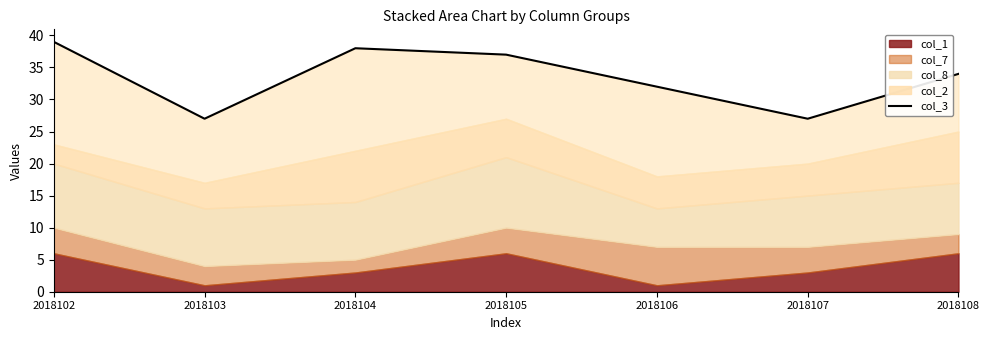

What is the value of the 6th point from the left?

27